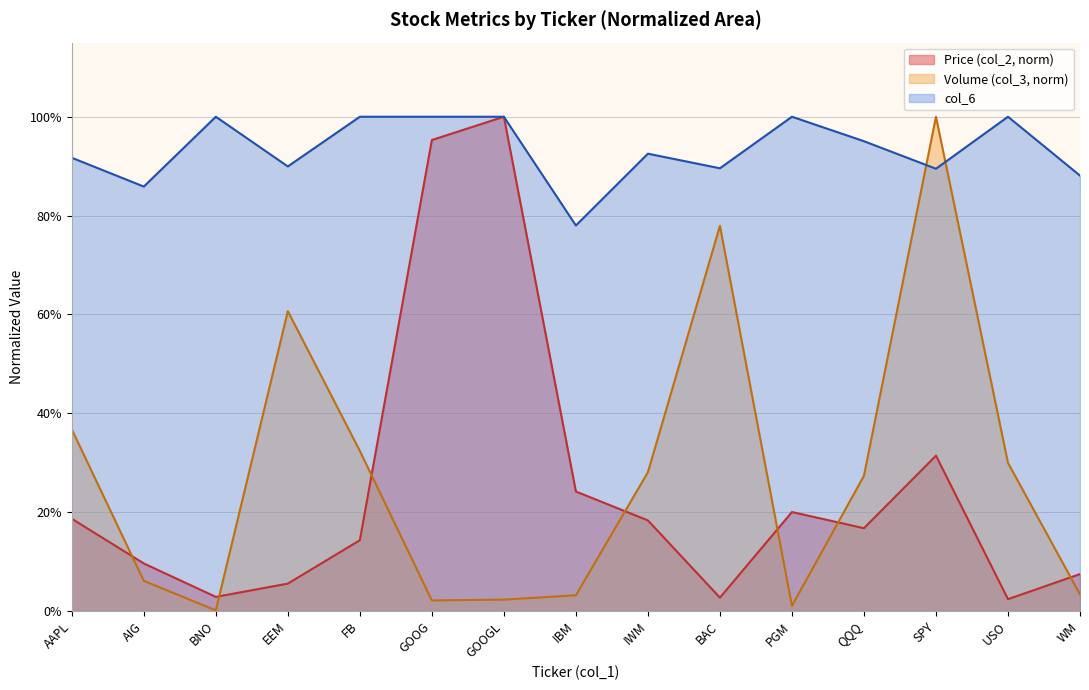

Which label corresponds to the largest value in the chart?

GOOGL